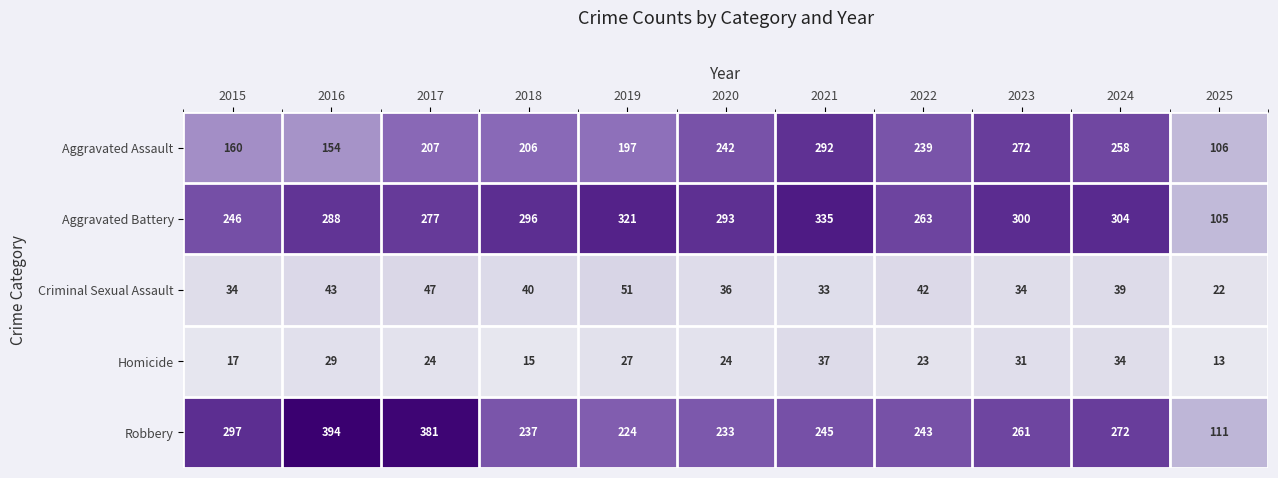

What is the difference between the Homicide values at 2019 and 2021?

10